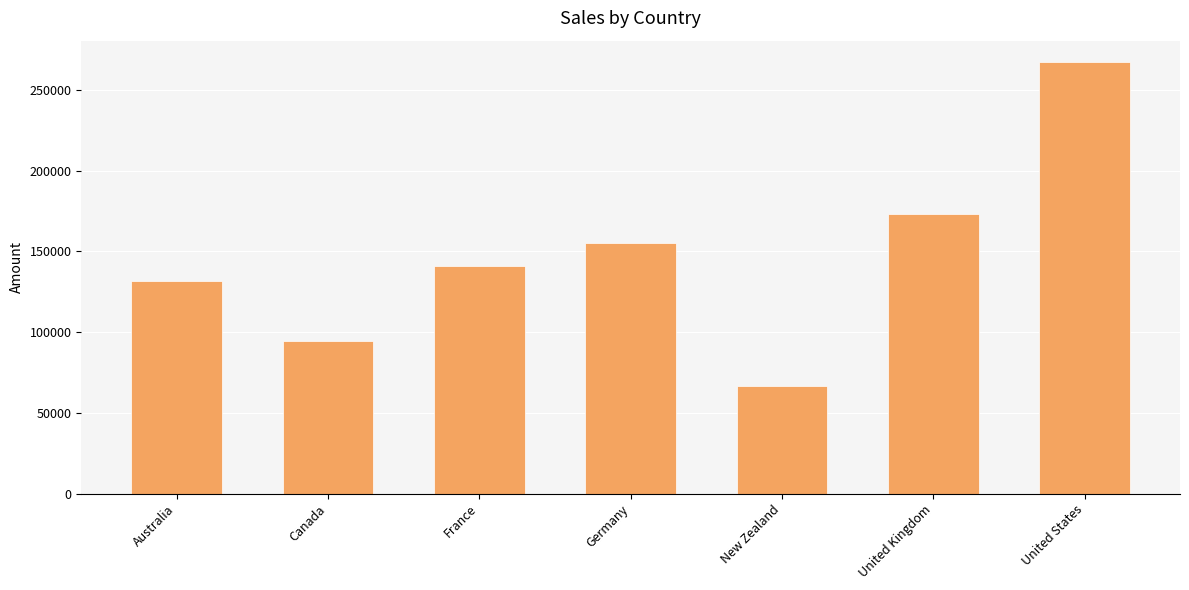

What value does the data have at Canada?

94745